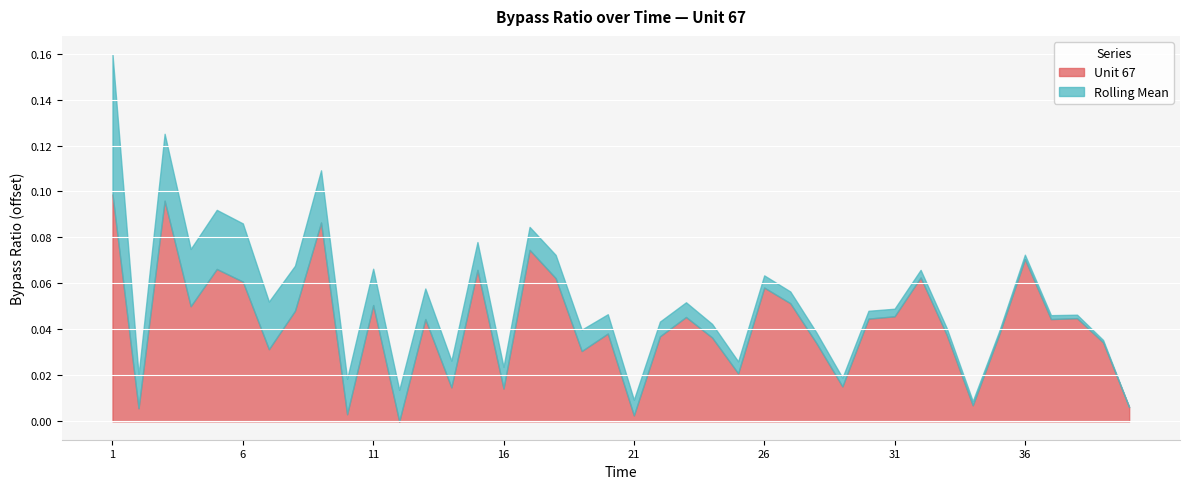

What are all the series names shown in the legend?

Unit 67, Rolling Mean